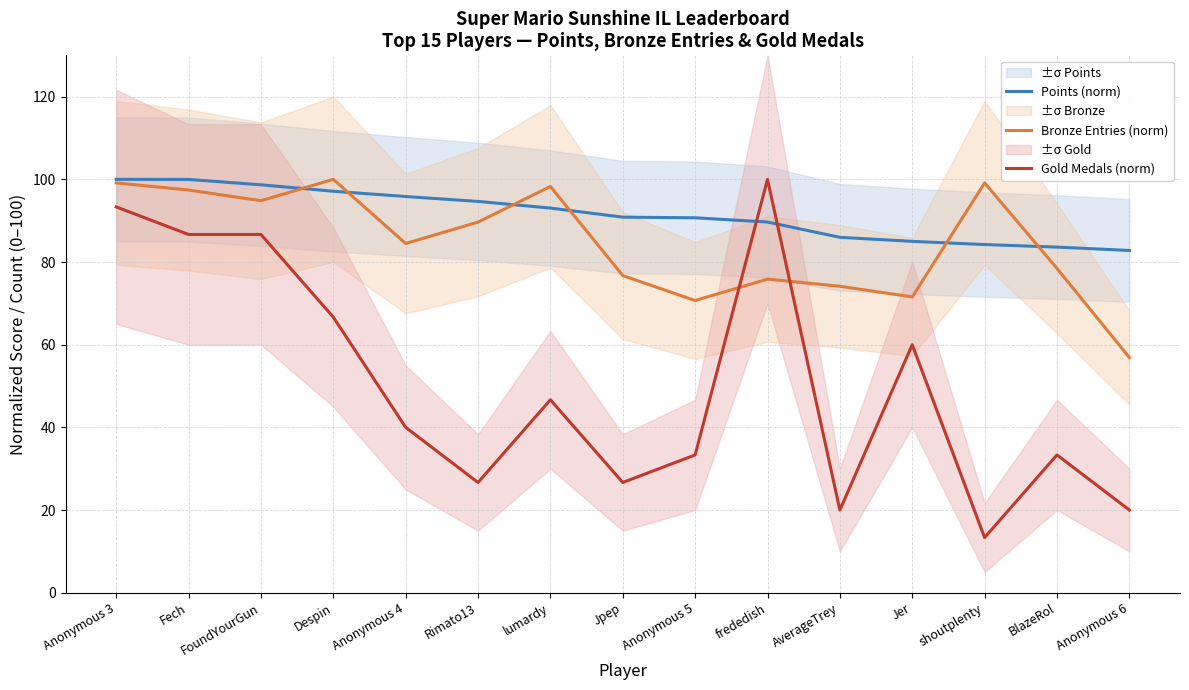

After their last crossing, which series has the higher values: Points (norm) or Gold Medals (norm)?

Points (norm)